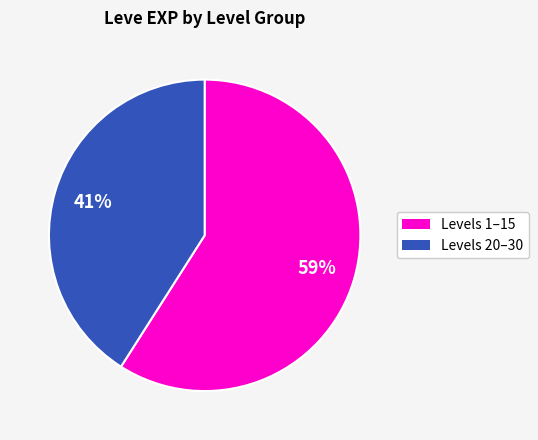

Does any single category account for the majority?

Yes